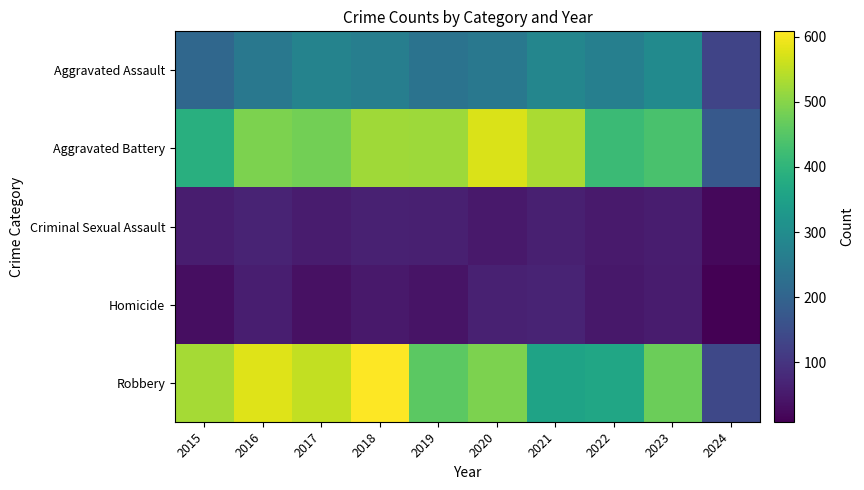

Reading left to right, list all the values displayed in this chart.

Aggravated Assault: 2015=210	2016=250	2017=276	2018=265	2019=238	2020=249	2021=284	2022=267	2023=295	2024=131
Aggravated Battery: 2015=387	2016=491	2017=480	2018=522	2019=520	2020=574	2021=531	2022=417	2023=437	2024=176
Criminal Sexual Assault: 2015=58	2016=69	2017=55	2018=65	2019=61	2020=49	2021=62	2022=52	2023=56	2024=23
Homicide: 2015=32	2016=59	2017=37	2018=49	2019=40	2020=63	2021=69	2022=47	2023=55	2024=9
Robbery: 2015=527	2016=579	2017=553	2018=608	2019=458	2020=491	2021=357	2022=364	2023=473	2024=138